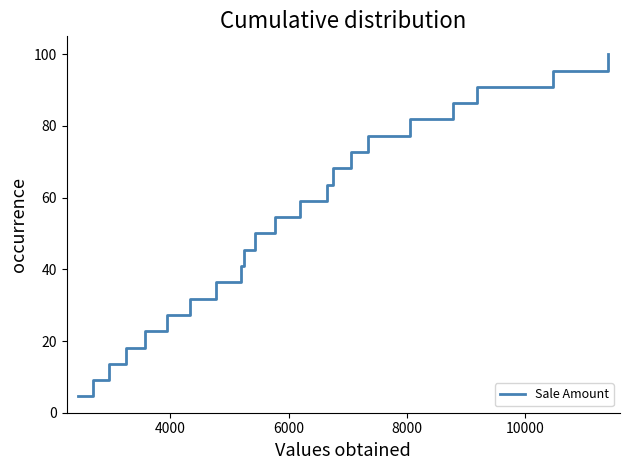

What is the difference between the maximum and minimum values?

95.5